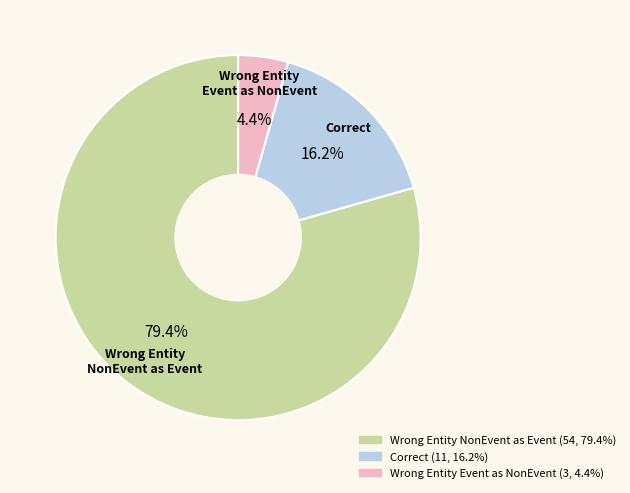

Does any single category account for the majority?

Yes